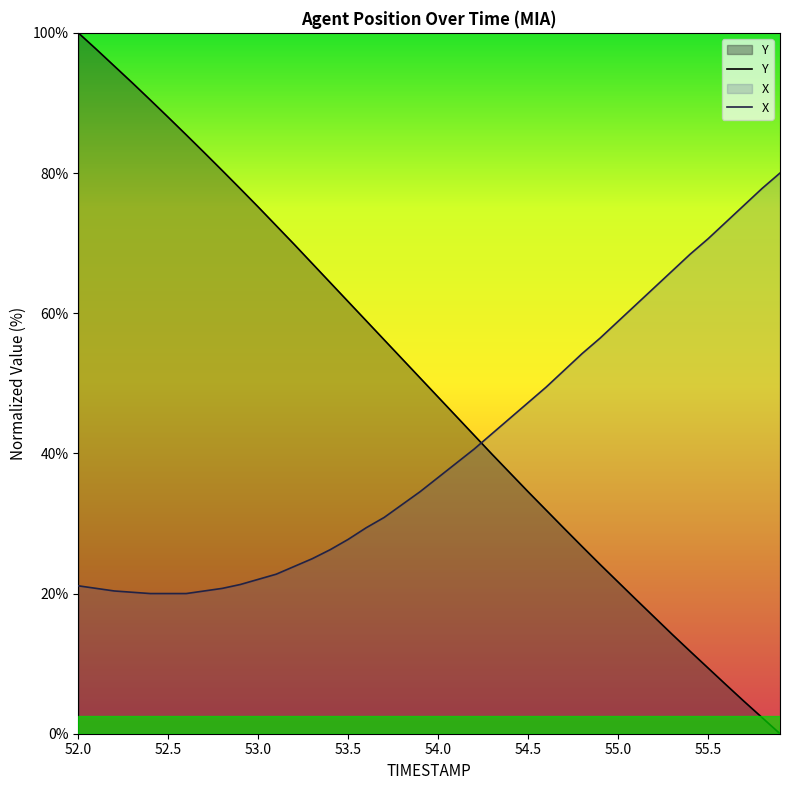

How many lines are shown in the chart?

2